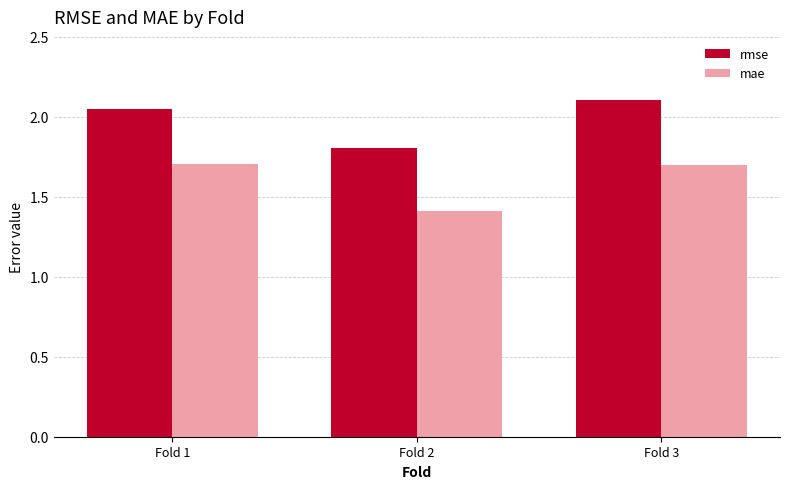

The value of mae at Fold 2 is 1.4. True or false?

True